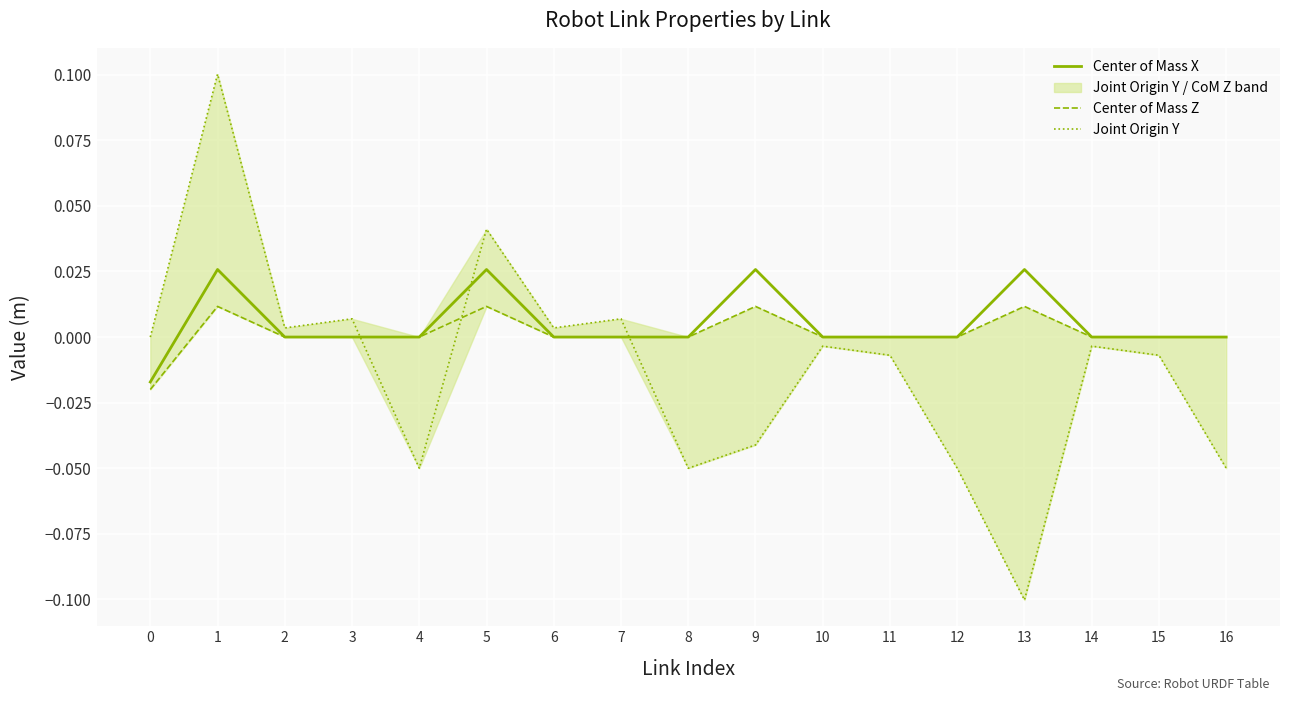

List the labels in order of Joint Origin Y value, smallest first.

13, 4, 8, 12, 16, 9, 11, 15, 10, 14, 0, 2, 6, 7, 3, 5, 1